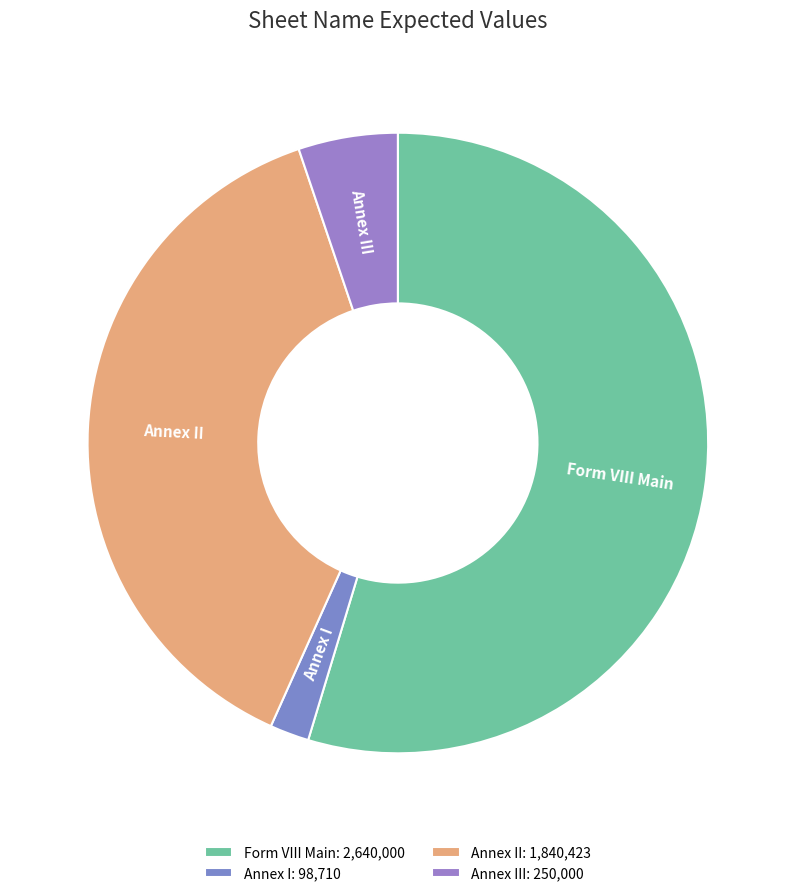

Do Form VIII Main and Annex III together represent more than half of the pie?

Yes